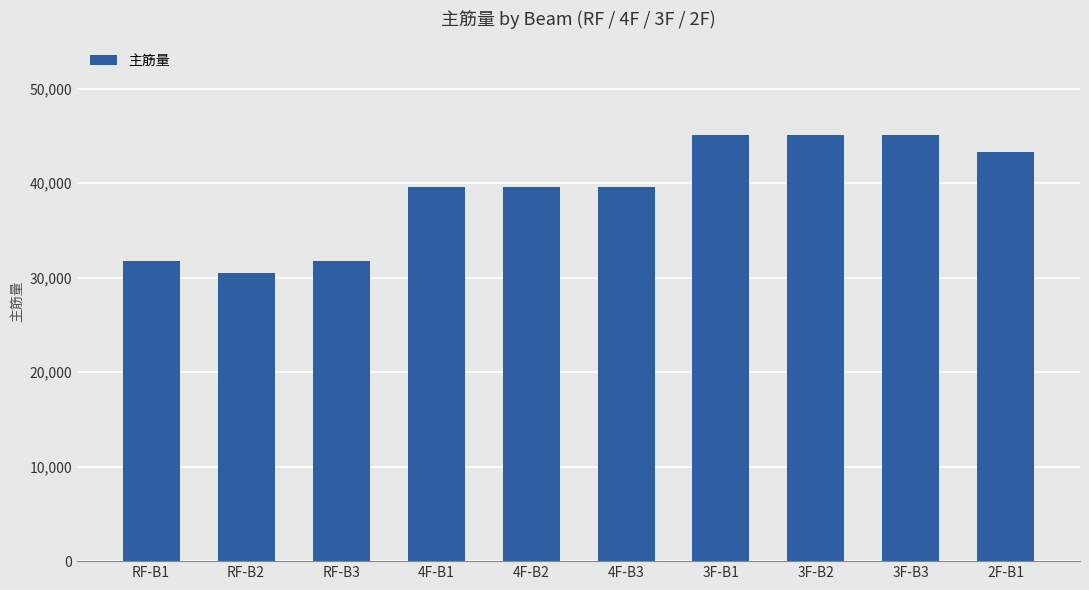

Read the value at 4F-B3.

39575.0